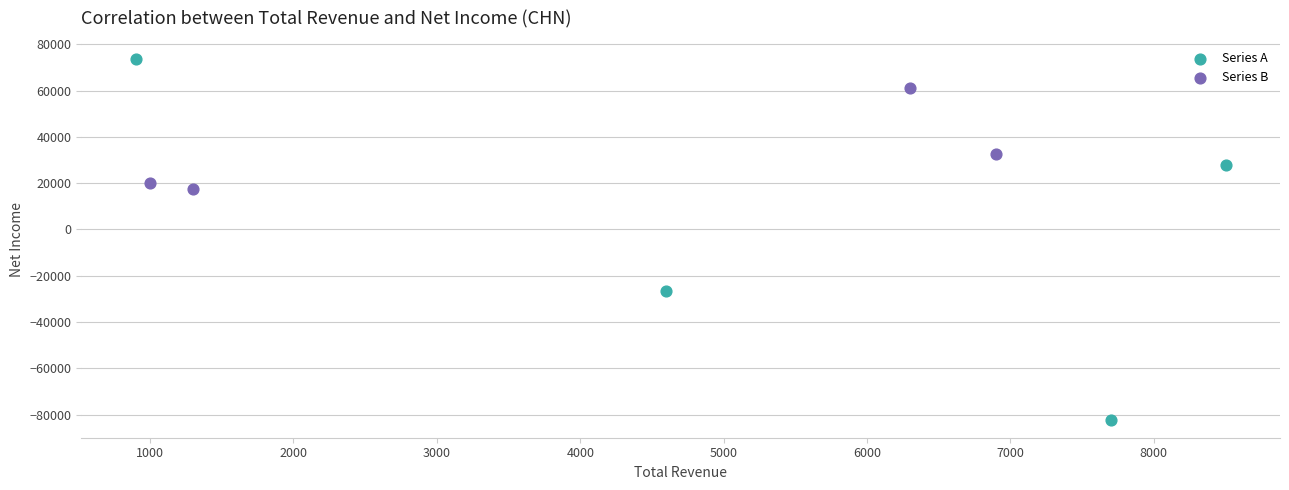

Which series reaches the minimum Y coordinate?

Series A